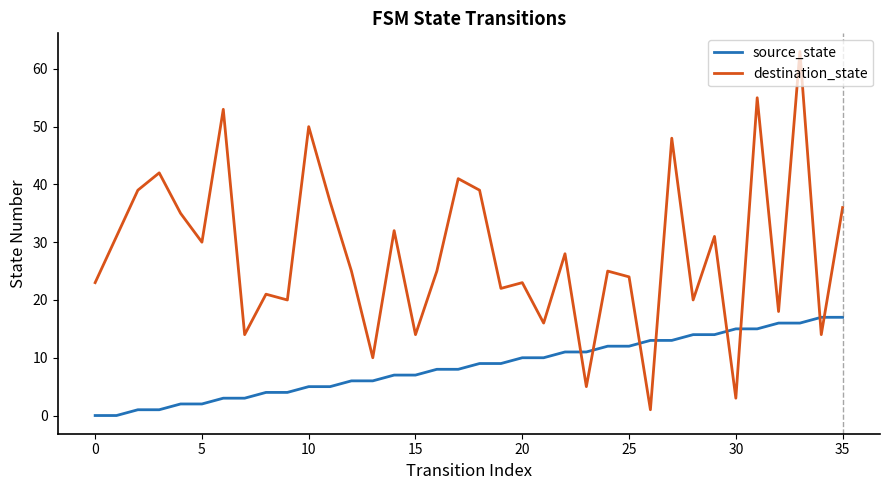

Which series has the largest range (max minus min)?

destination_state